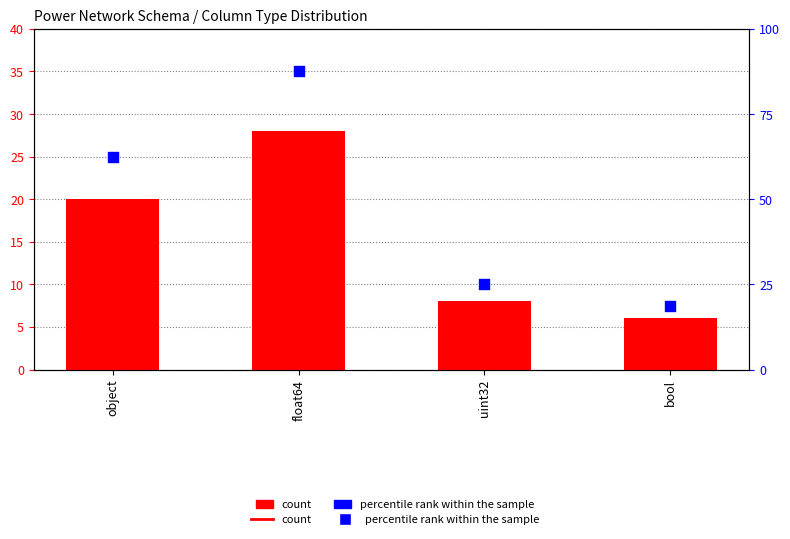

Which series contains the lowest Y value?

count